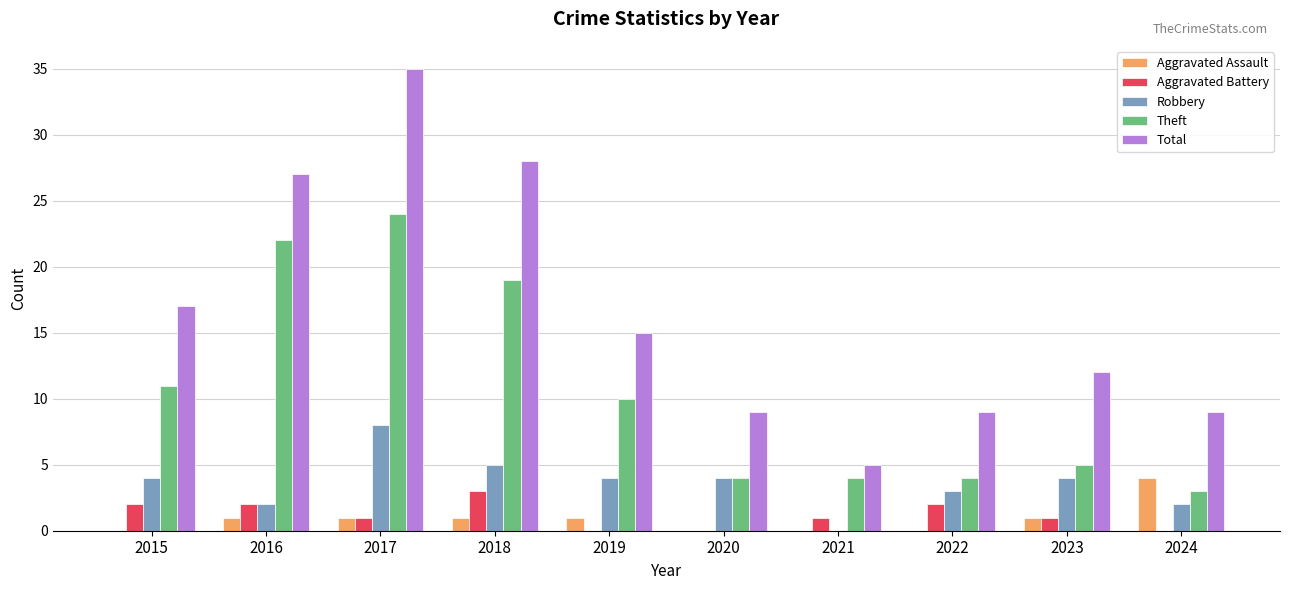

How many distinct data groups are displayed?

5